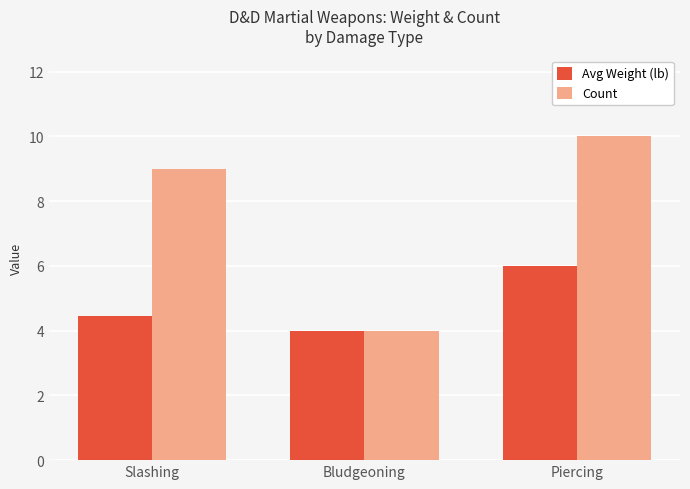

Reading left to right, transcribe all the data shown in this chart.

Avg Weight (lb): Slashing=4.4	Bludgeoning=4.0	Piercing=6.0
Count: Slashing=9.0	Bludgeoning=4.0	Piercing=10.0